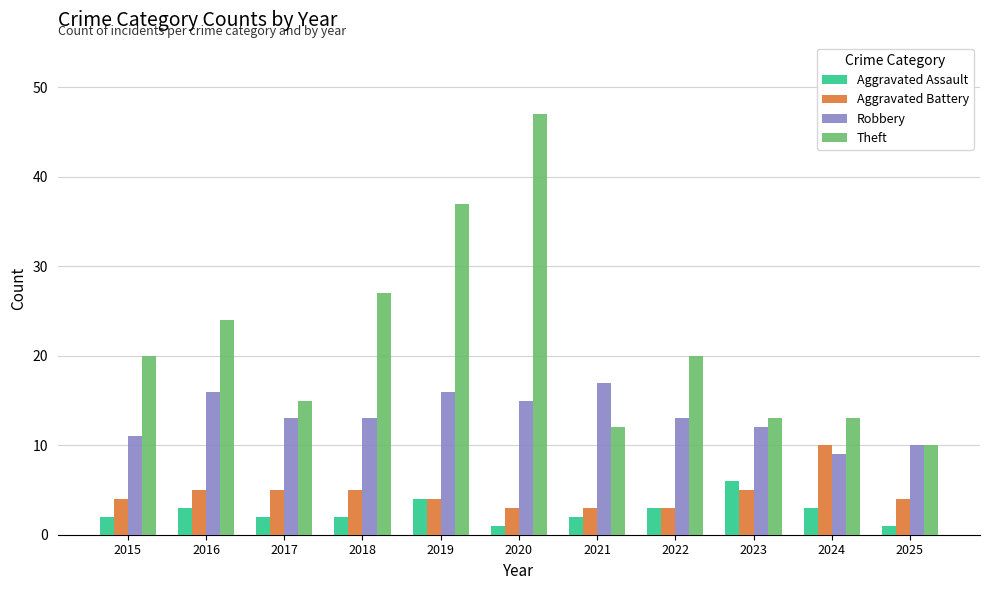

At which category does the chart reach its peak across all series?

2020